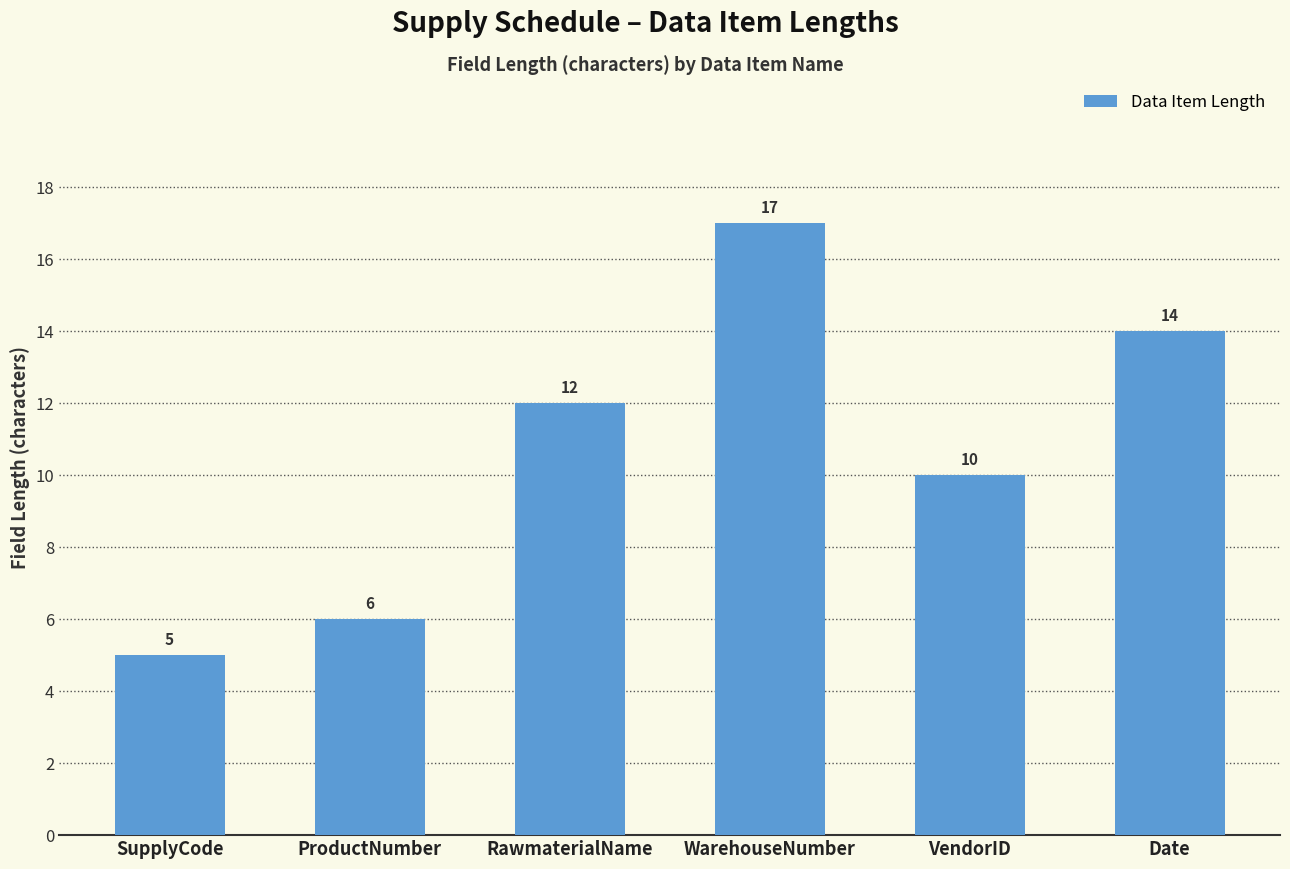

Which category has the highest value across all series?

WarehouseNumber